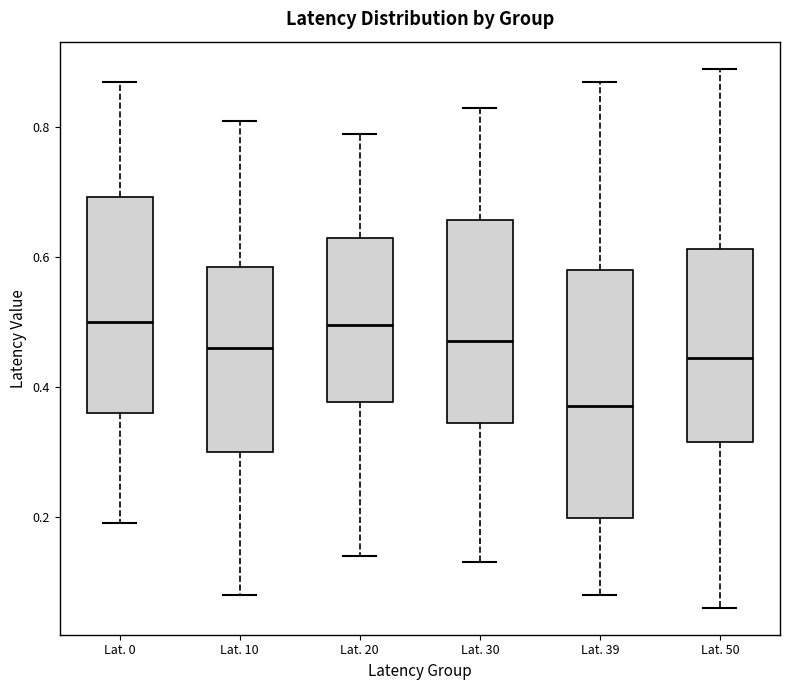

Where is the lower edge of the box for Lat. 10 on the y-axis? The values are not printed on the chart, so give them approximately, as read against the axis.

0.30